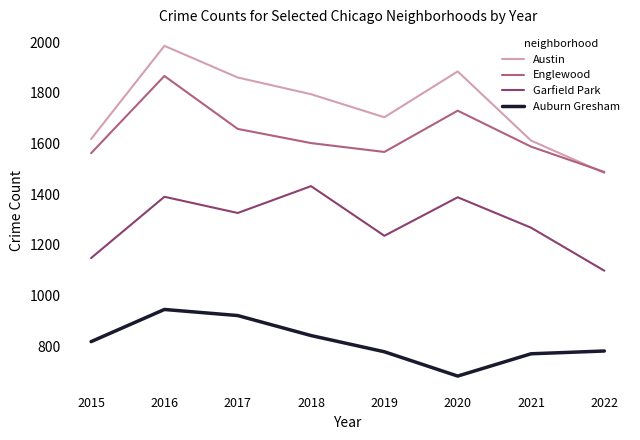

List the series in order of their peak value, lowest first.

Auburn Gresham, Garfield Park, Englewood, Austin